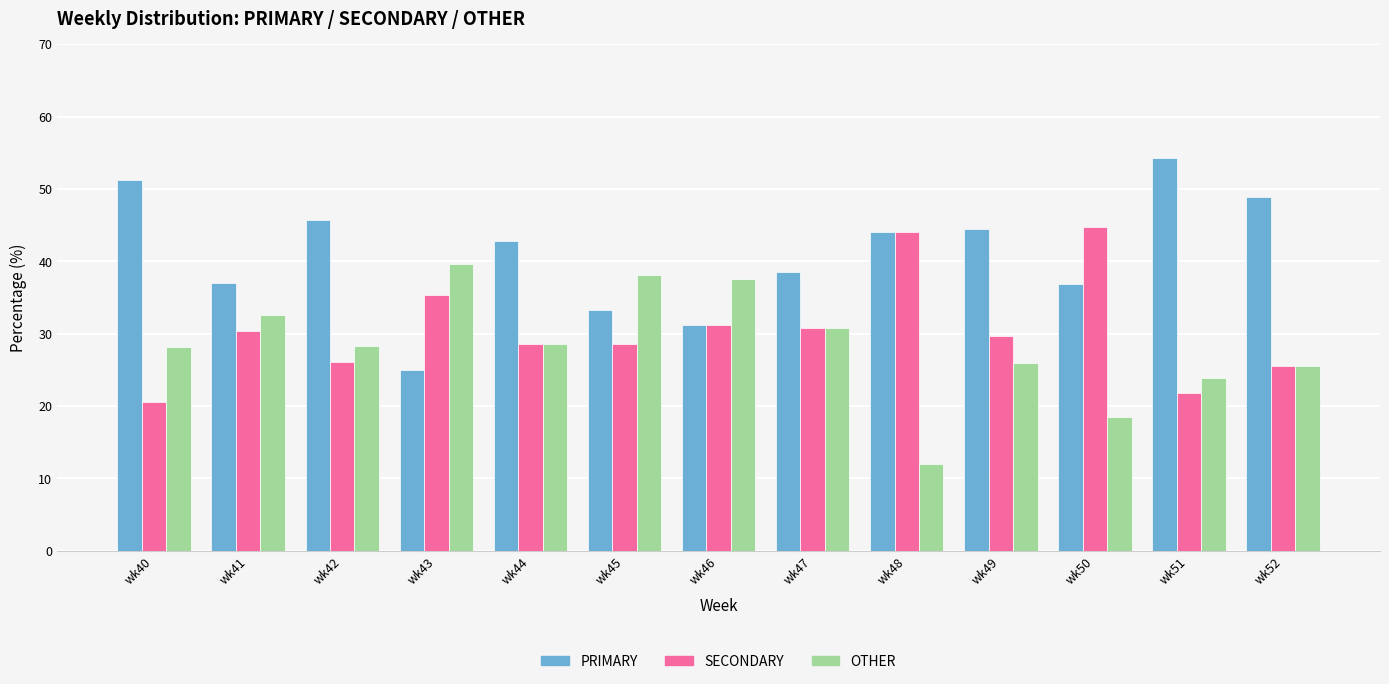

What is the difference between the SECONDARY values at wk47 and wk49?

1.1